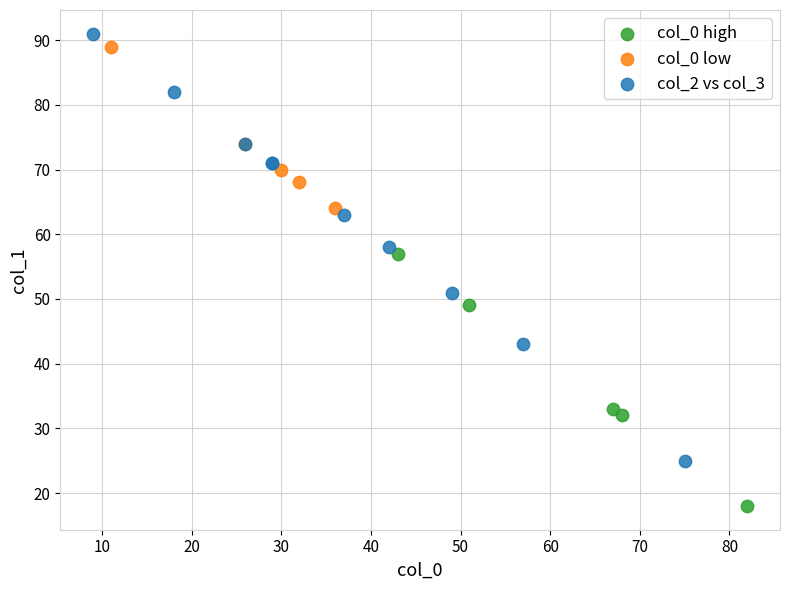

Which series reaches the maximum Y coordinate?

col_2 vs col_3